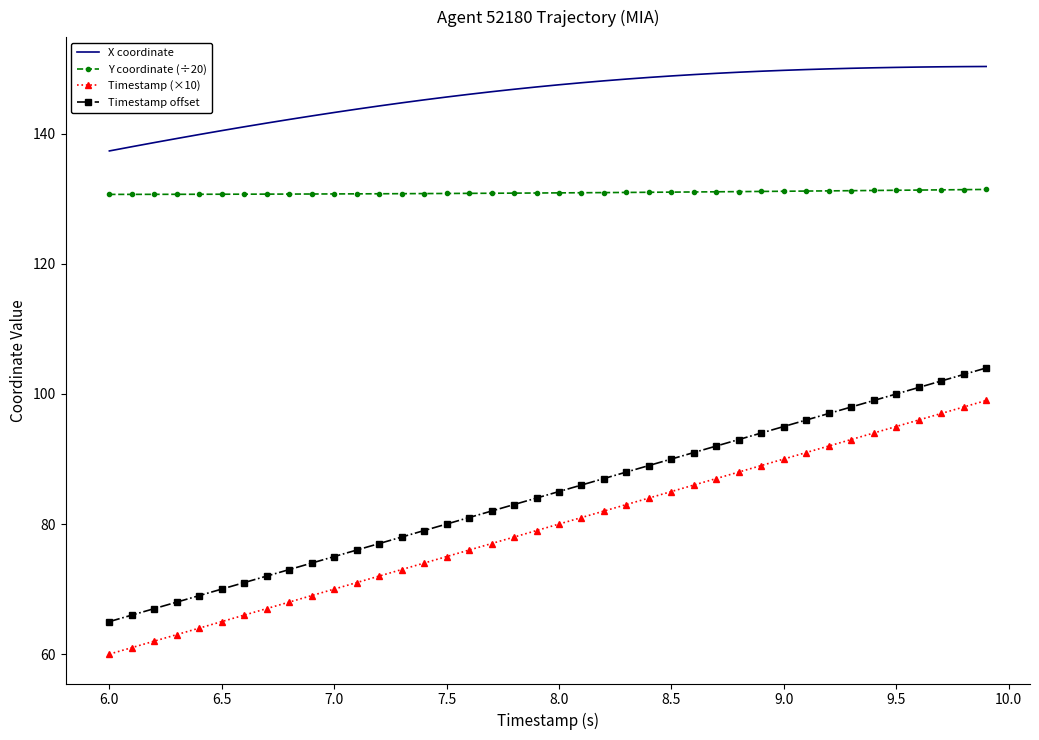

What are all the series names shown in the legend?

X coordinate, Y coordinate (÷20), Timestamp (×10), Timestamp offset